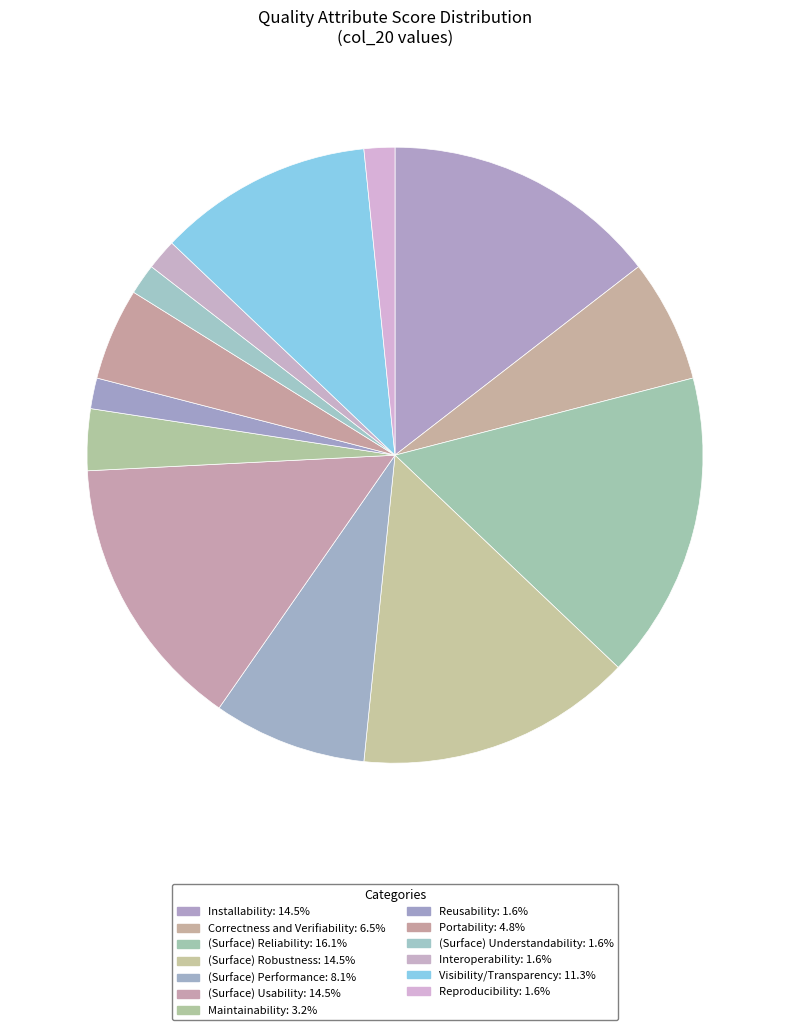

Does (Surface) Usability account for over 50% of the chart?

No